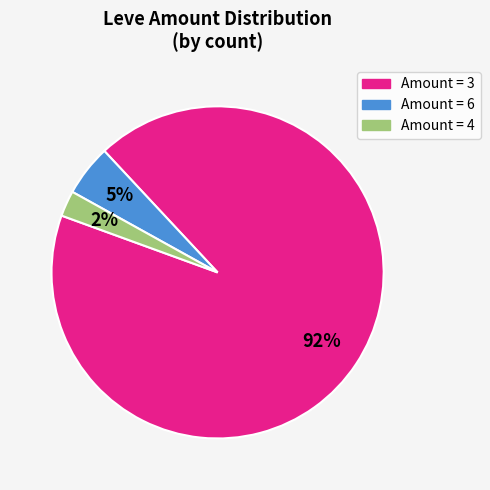

Is there a majority slice in this chart?

Yes